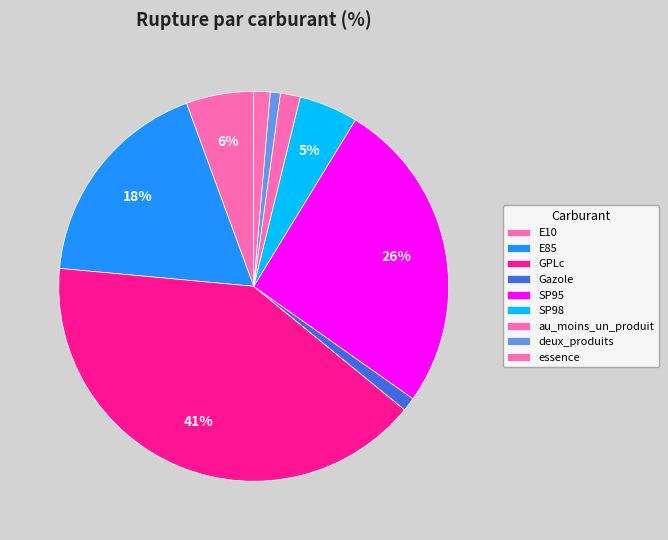

Is the sum of au_moins_un_produit and E10 greater than half?

No